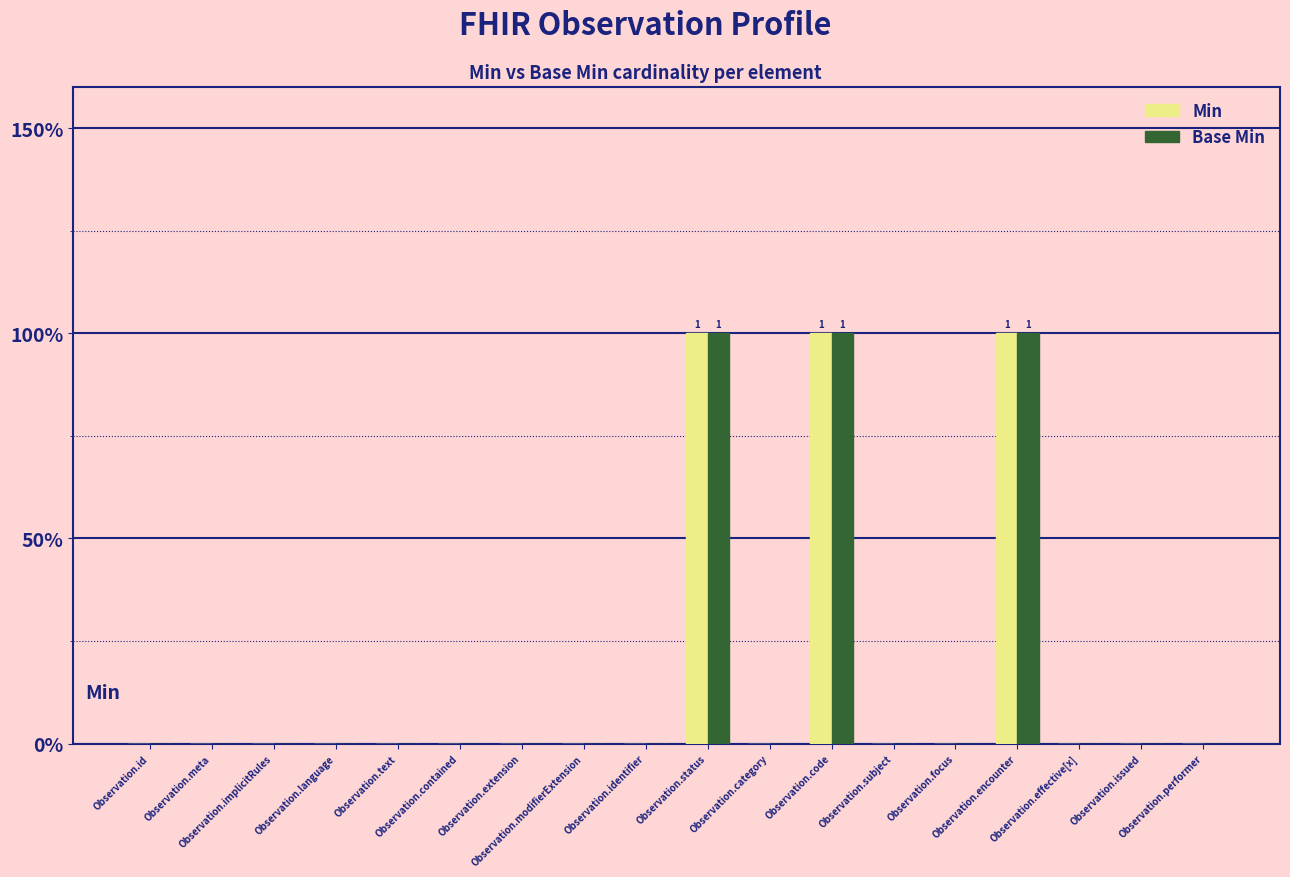

Reading left to right, list all the values displayed in this chart.

Min: Observation.id=0	Observation.meta=0	Observation.implicitRules=0	Observation.language=0	Observation.text=0	Observation.contained=0	Observation.extension=0	Observation.modifierExtension=0	Observation.identifier=0	Observation.status=1	Observation.category=0	Observation.code=1	Observation.subject=0	Observation.focus=0	Observation.encounter=1	Observation.effective[x]=0	Observation.issued=0	Observation.performer=0
Base Min: Observation.id=0	Observation.meta=0	Observation.implicitRules=0	Observation.language=0	Observation.text=0	Observation.contained=0	Observation.extension=0	Observation.modifierExtension=0	Observation.identifier=0	Observation.status=1	Observation.category=0	Observation.code=1	Observation.subject=0	Observation.focus=0	Observation.encounter=1	Observation.effective[x]=0	Observation.issued=0	Observation.performer=0